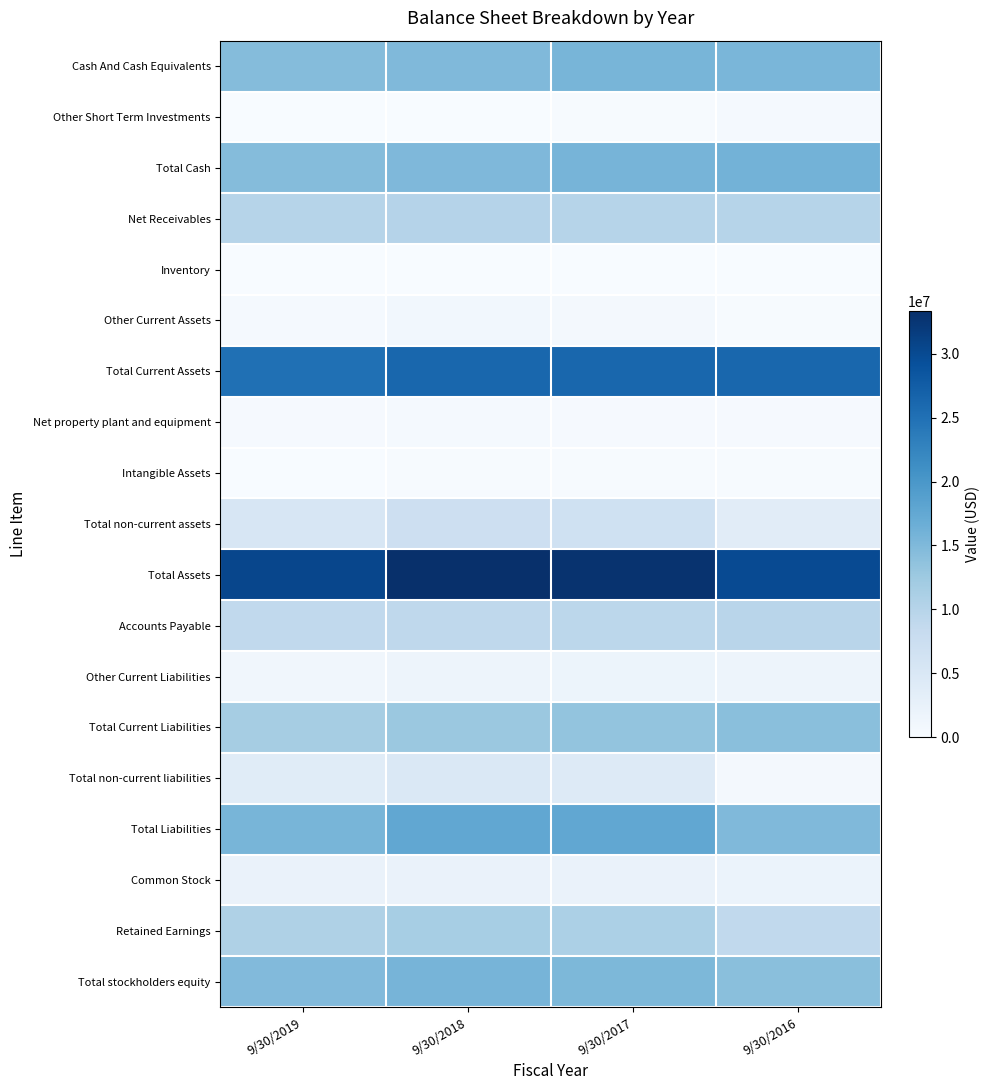

Which category has the highest value across all series?

9/30/2018